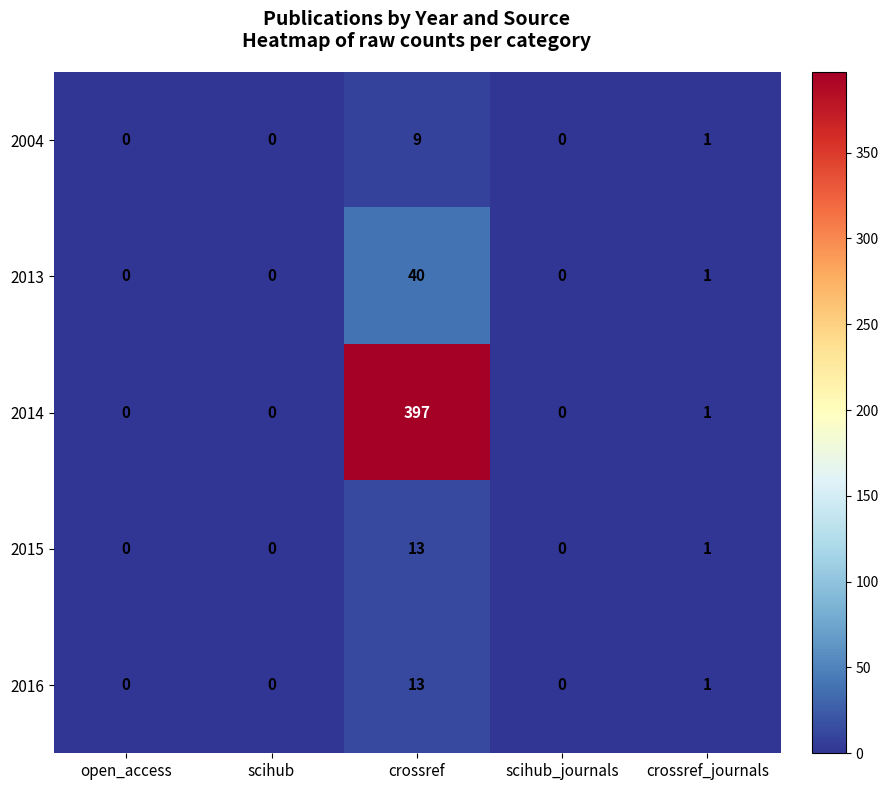

True or false: 2016 has a value of -5 at open_access.

False